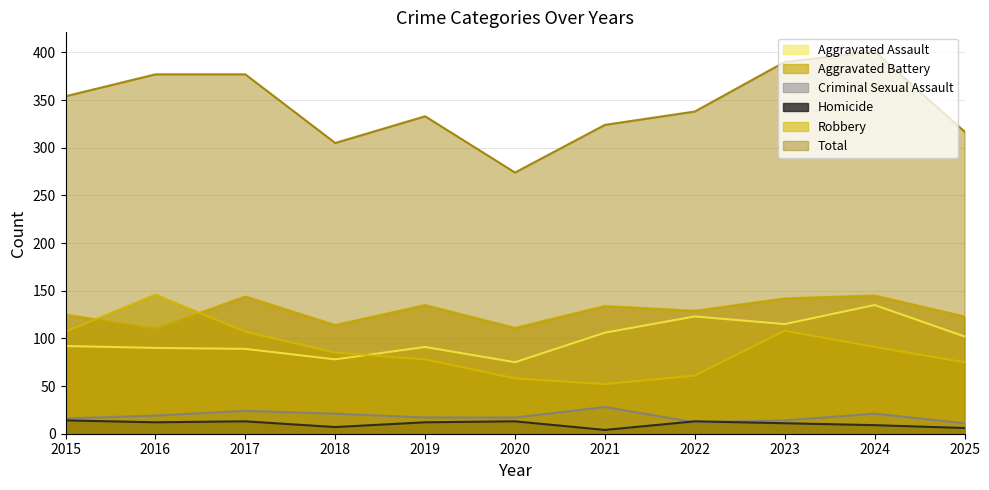

Reading left to right, what are all the values shown in this chart?

Aggravated Assault: 92	90	89	78	91	75	106	123	115	135	102
Aggravated Battery: 125	110	144	114	135	111	134	129	142	145	123
Criminal Sexual Assault: 16	19	24	21	17	17	28	12	14	21	11
Homicide: 14	12	13	7	12	13	4	13	11	9	6
Robbery: 107	146	107	85	78	58	52	61	108	91	75
Total: 354	377	377	305	333	274	324	338	390	401	317